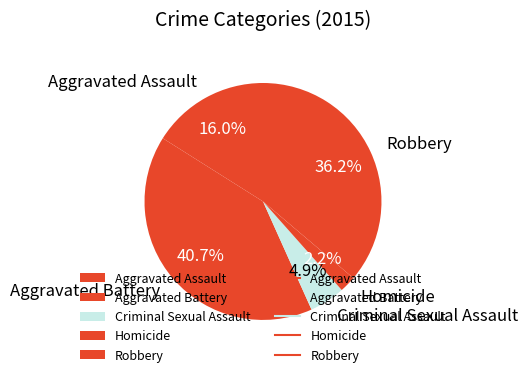

Does Homicide represent more than half of the total?

No